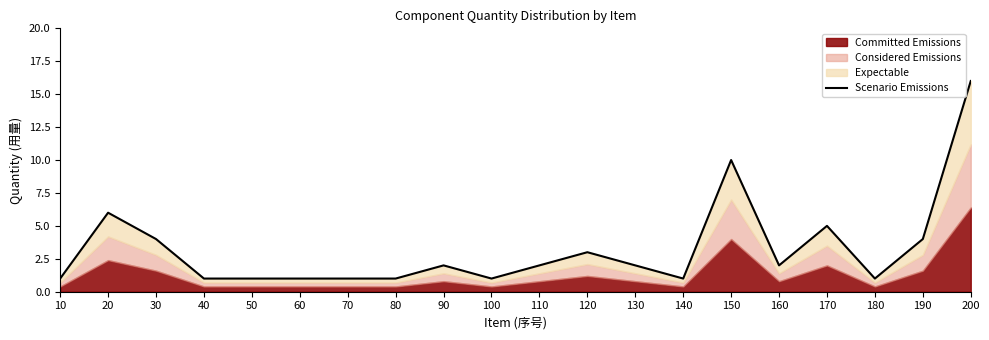

Reading left to right, what are all the values shown in this chart?

1	6	4	1	1	1	1	1	2	1	2	3	2	1	10	2	5	1	4	16